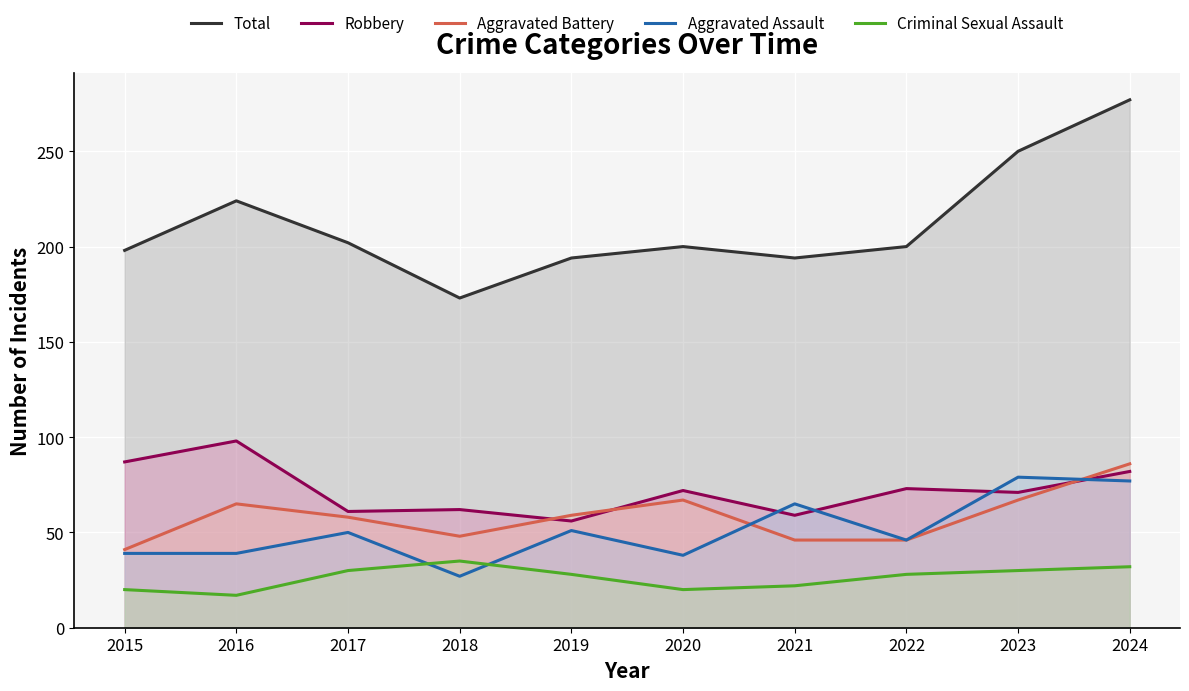

Is the value of Criminal Sexual Assault at 2018 greater than the value of Aggravated Battery at 2019?

No